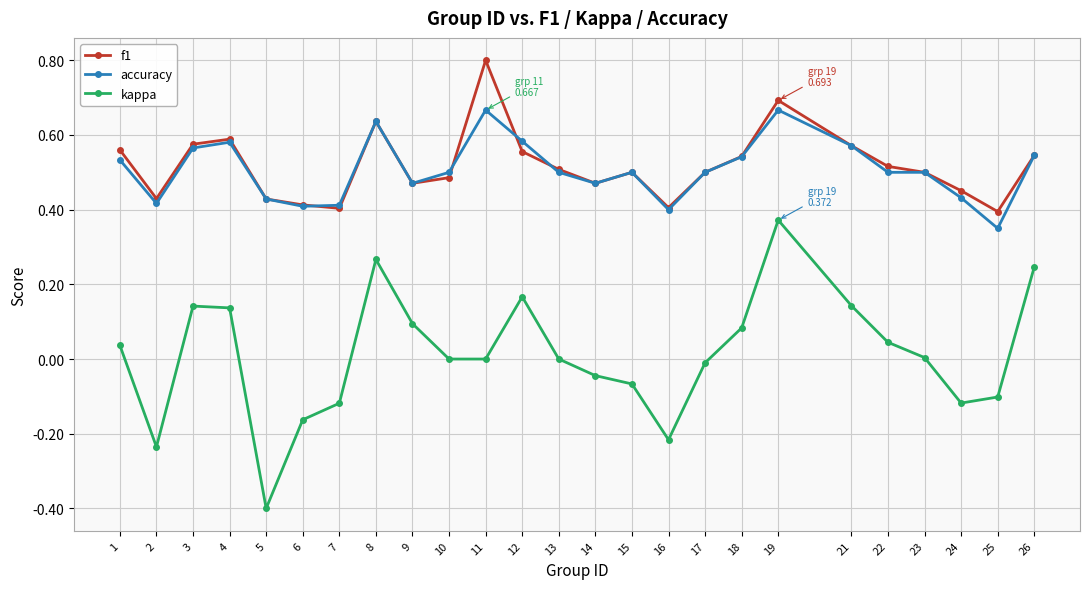

At which label does kappa reach its minimum?

5